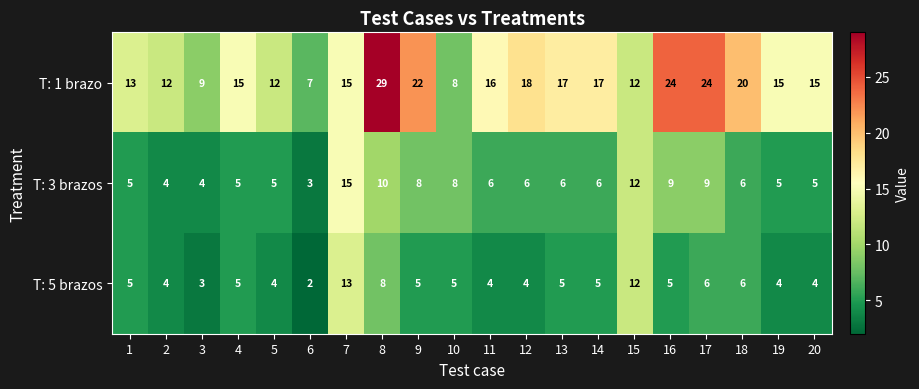

What is the total value across all series at 20?

24